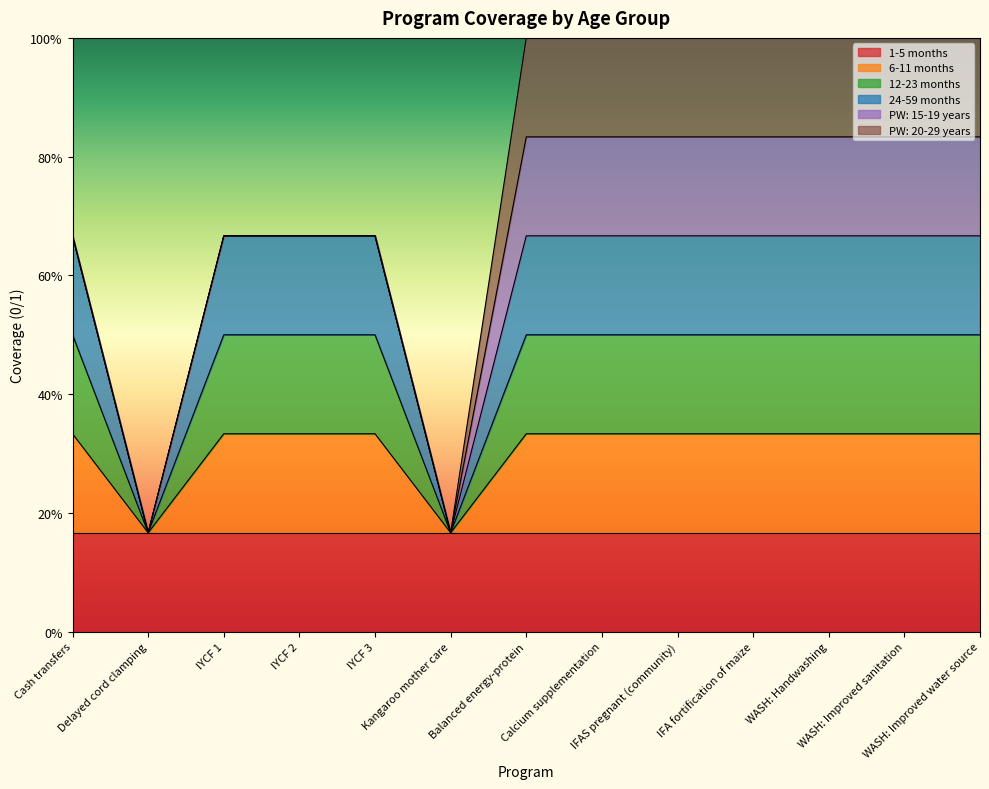

List the labels in order of 6-11 months value, smallest first.

Delayed cord clamping, Kangaroo mother care, Cash transfers, IYCF 1, IYCF 2, IYCF 3, Balanced energy-protein, Calcium supplementation, IFAS pregnant (community), IFA fortification of maize, WASH: Handwashing, WASH: Improved sanitation, WASH: Improved water source